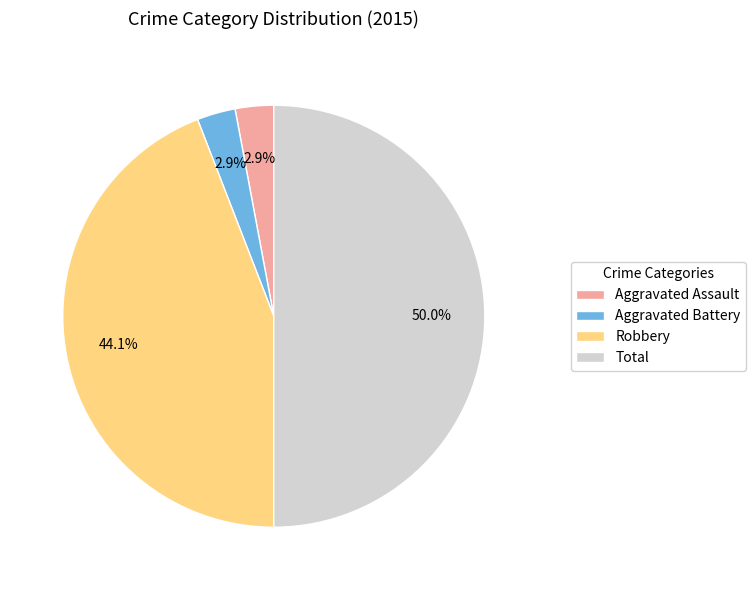

What portion of the pie excludes Aggravated Battery?

97.1%